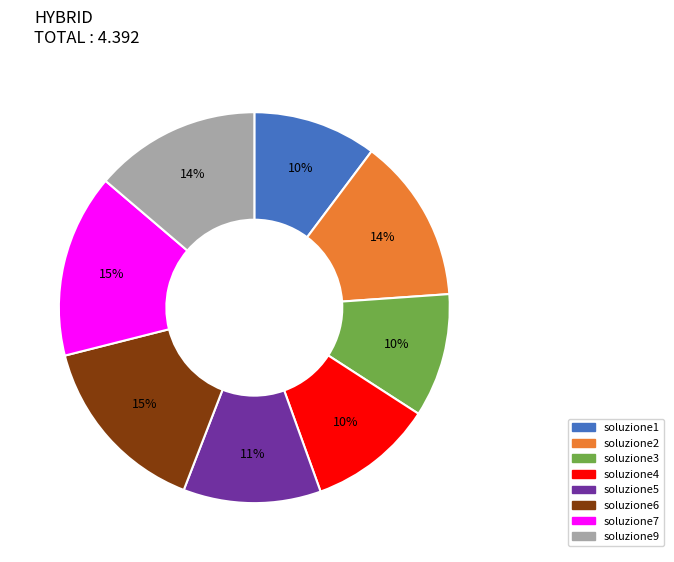

True or false: soluzione6 accounts for 15% of the total.

True